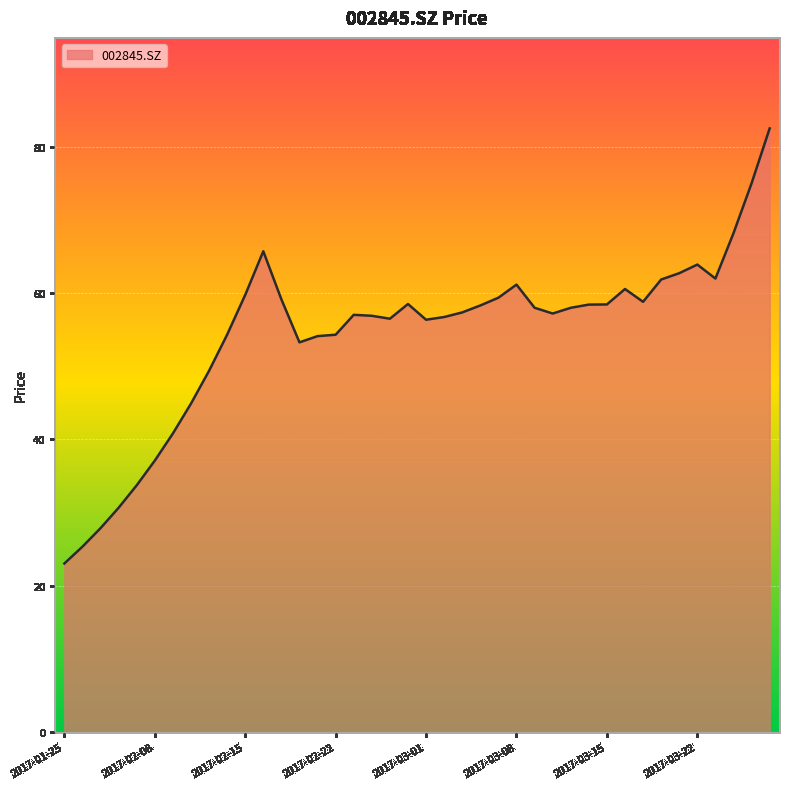

What is the difference between the maximum and minimum values?

59.5